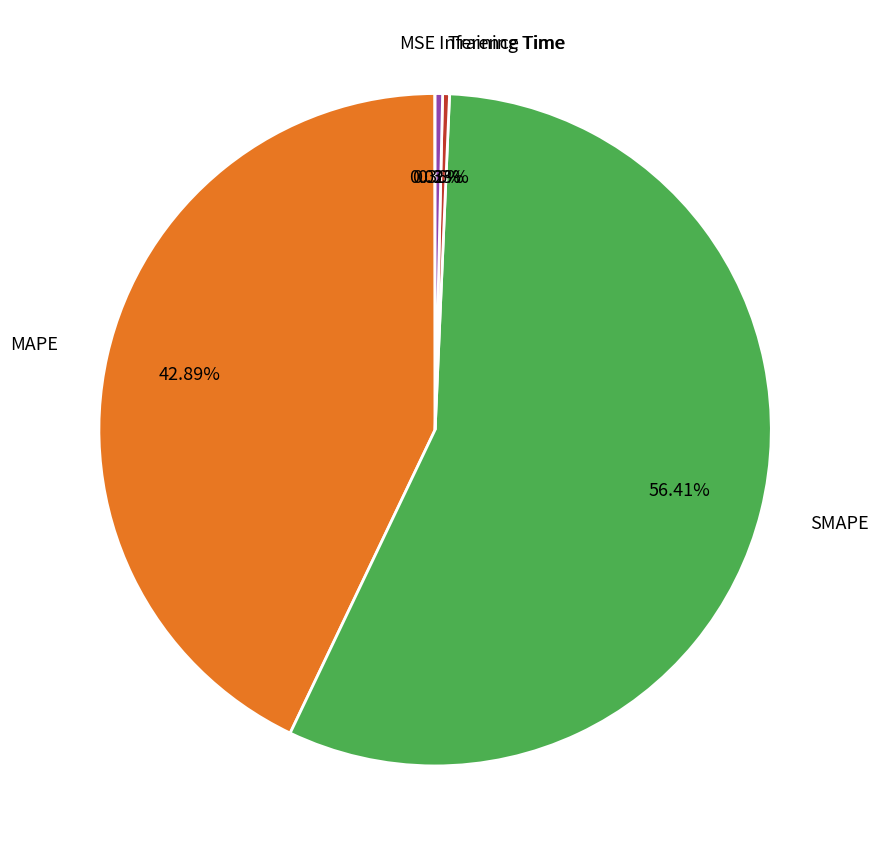

Is it true that MAPE is 43% of the pie?

True